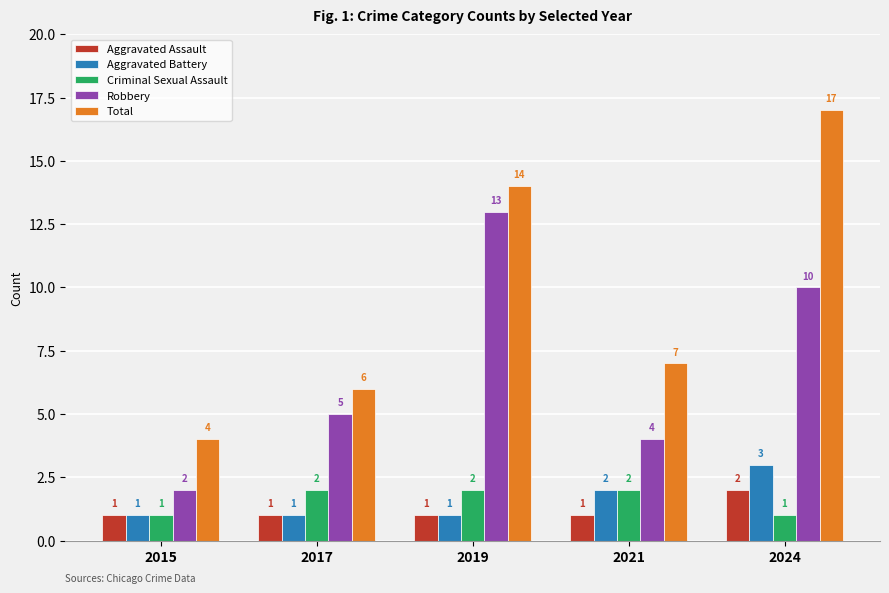

What is the highest value of the Aggravated Assault series?

2